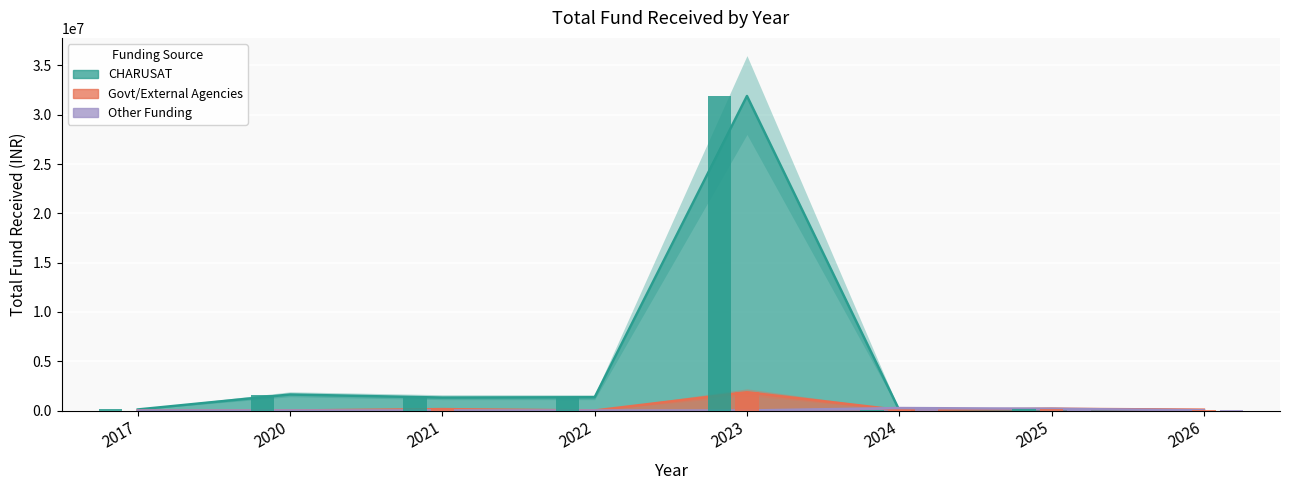

True or false: CHARUSAT has a value of 144059 at 2017.

False